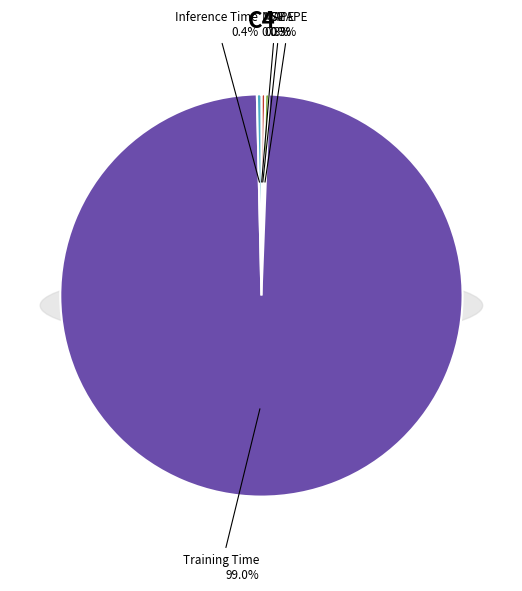

How many segments does this pie chart have?

5